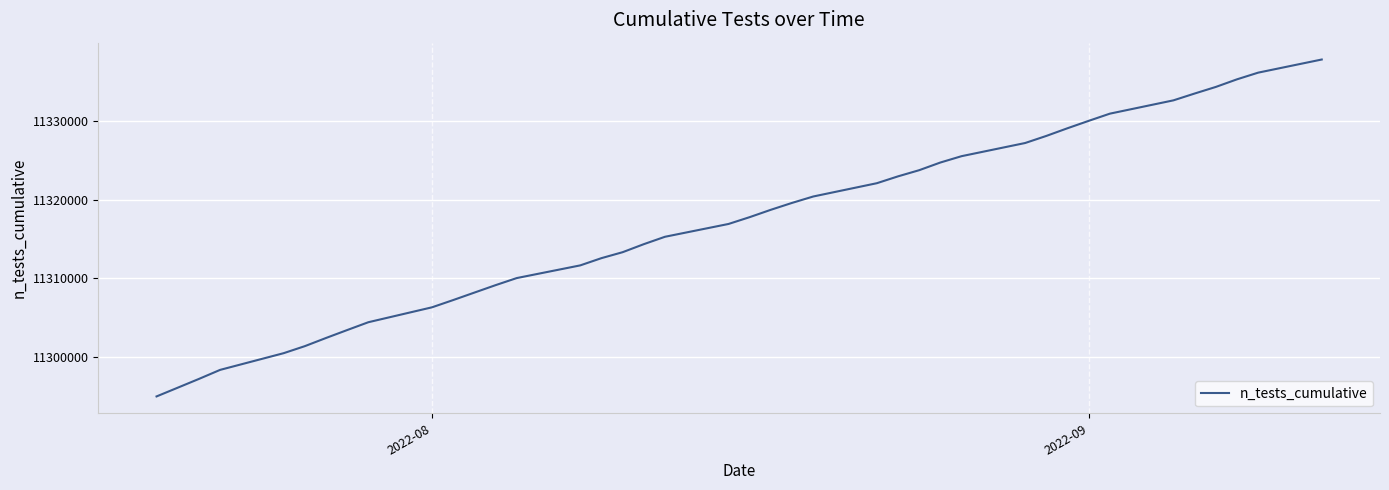

What is the maximum value shown in the chart?

11337809